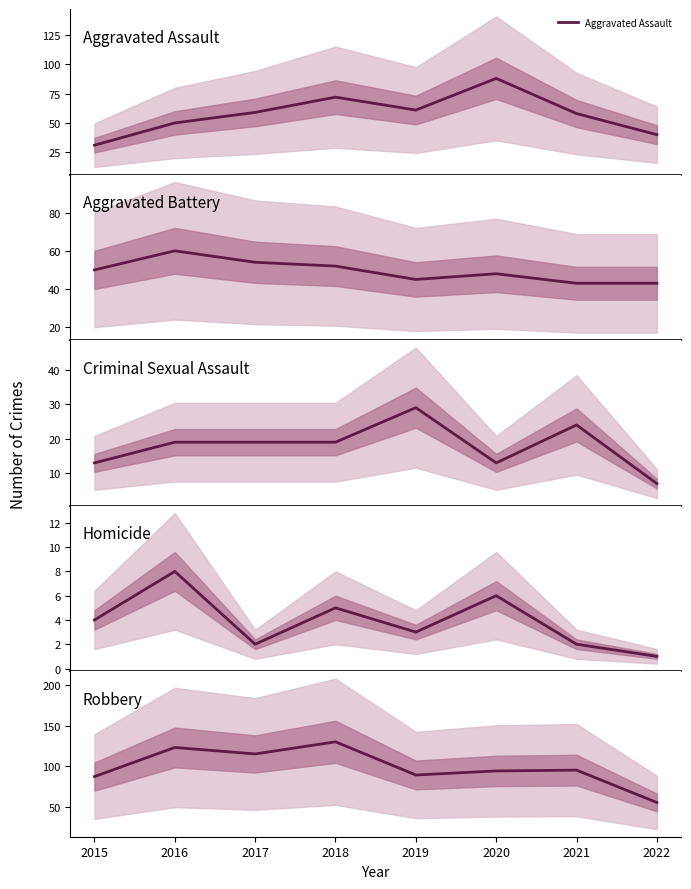

Which series changed the most between 2015 and 2016?

Robbery